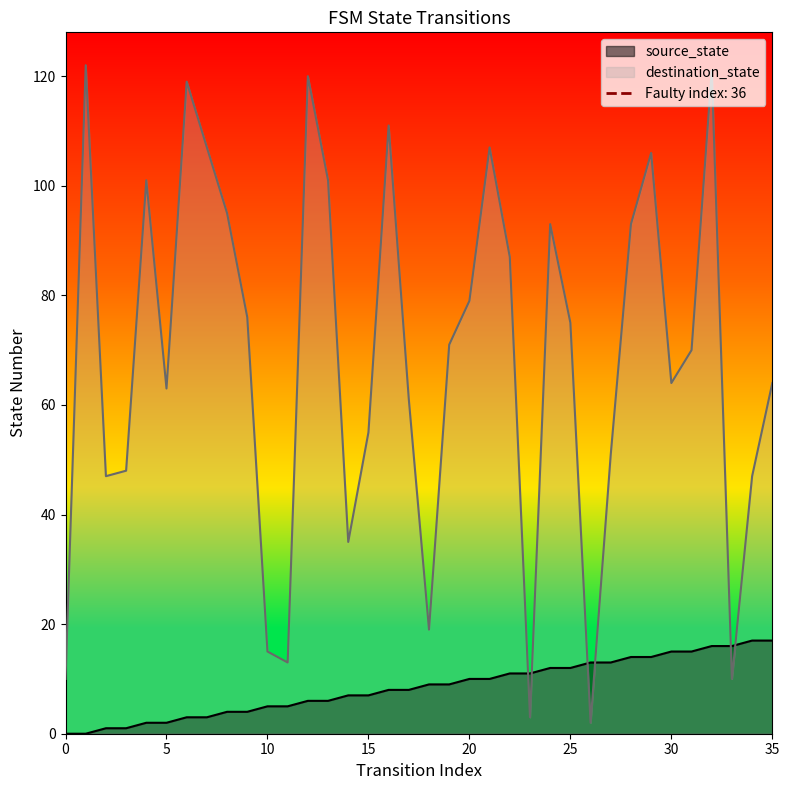

Which series has the largest total across all categories?

destination_state